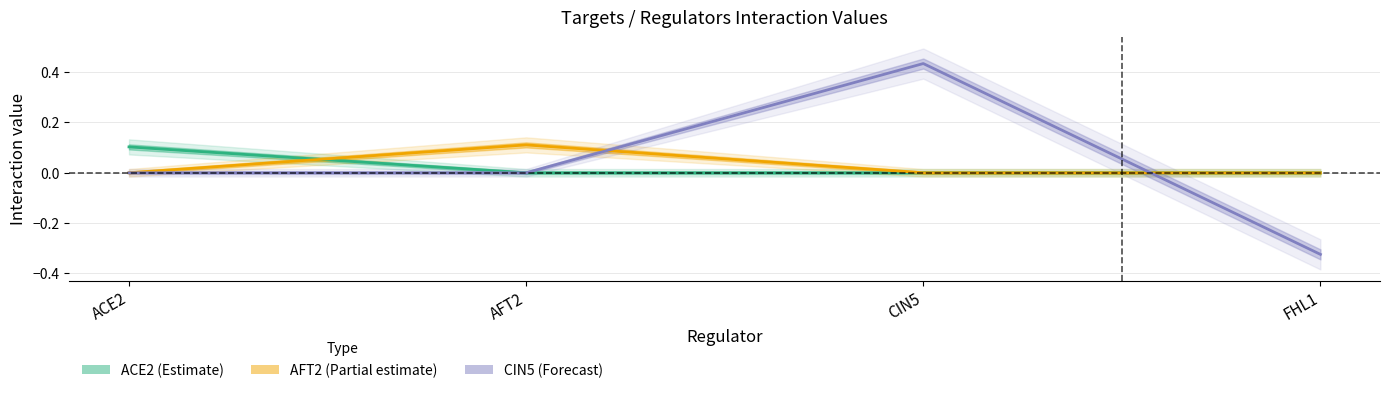

How many times do CIN5 and ACE2 cross each other?

1